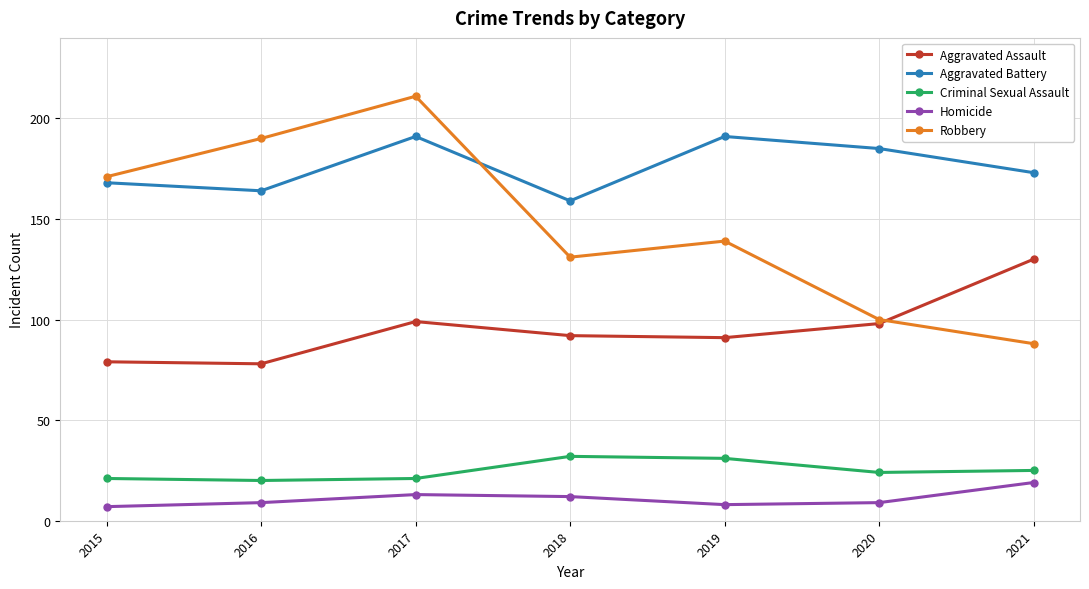

True or false: Homicide and Robbery cross at least once.

False